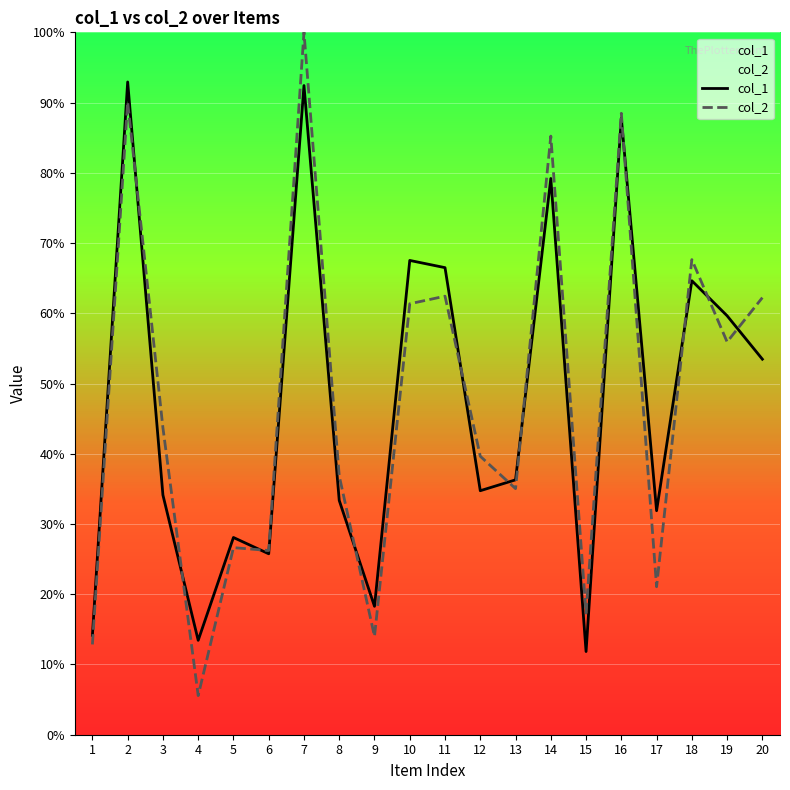

Reading left to right, what are all the values shown in this chart?

col_1: 1=14.2	2=92.9	3=34.1	4=13.4	5=28.1	6=25.8	7=92.4	8=33.4	9=18.3	10=67.5	11=66.5	12=34.7	13=36.3	14=79.2	15=11.8	16=87.8	17=31.9	18=64.6	19=59.6	20=53.5
col_2: 1=12.9	2=90.1	3=43.7	4=5.6	5=26.6	6=26.2	7=100.0	8=36.8	9=14.0	10=61.4	11=62.4	12=39.6	13=35.0	14=85.2	15=17.3	16=88.5	17=21.1	18=67.6	19=55.9	20=62.2